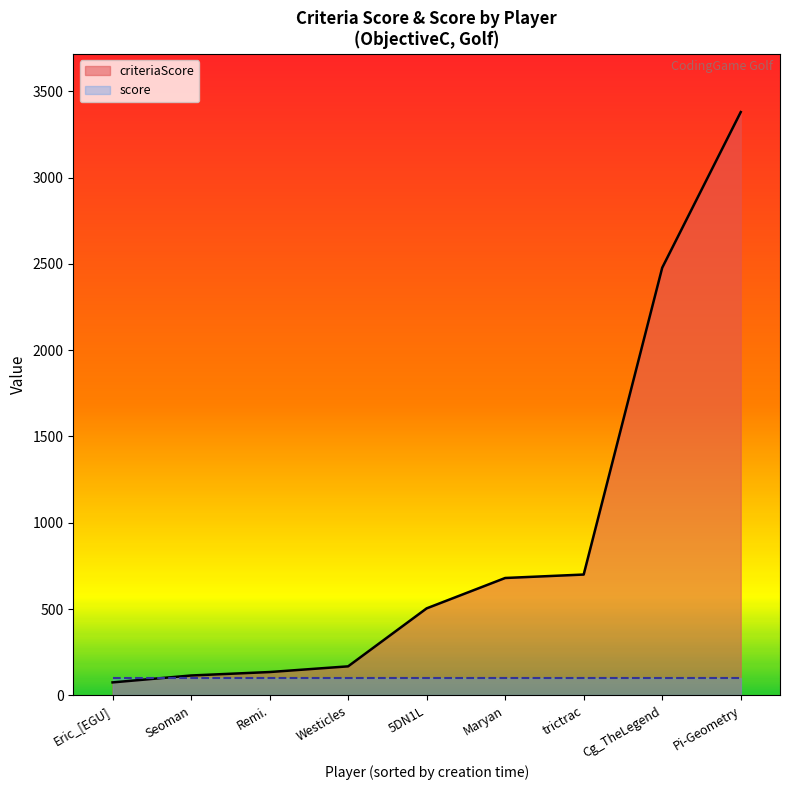

Approximately how many times larger is the value at Pi-Geometry compared to Eric_[EGU]?

45.1